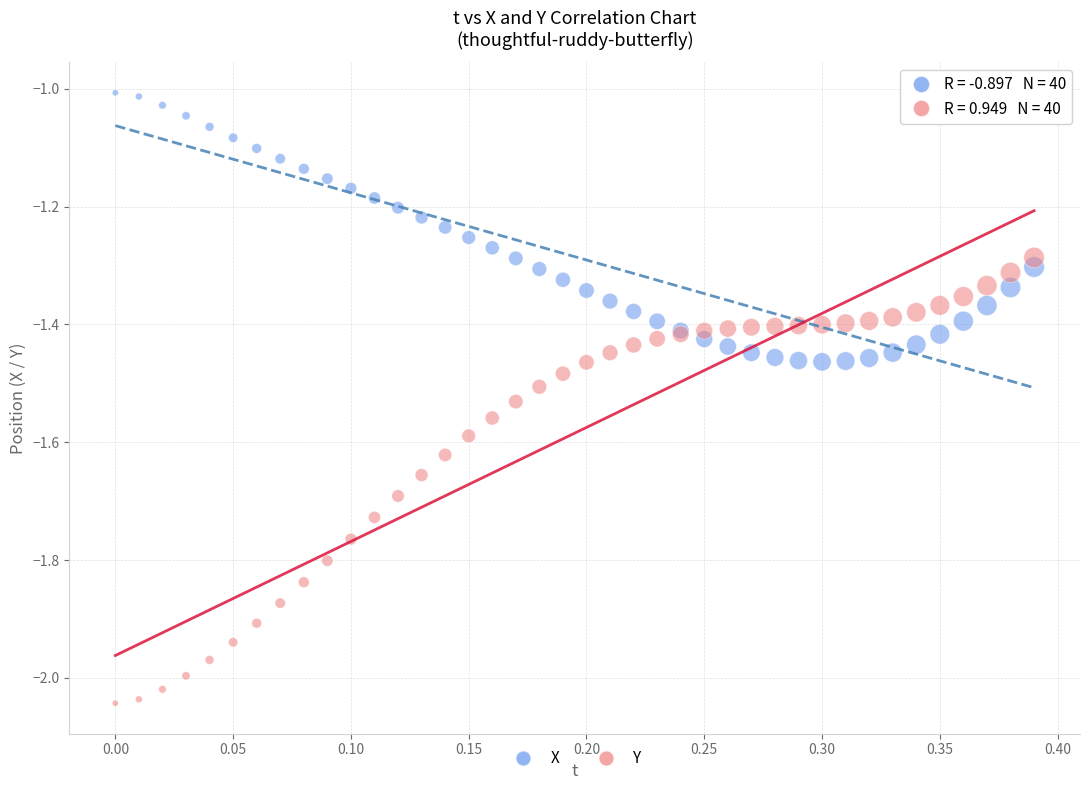

What is the X range (max minus min) for the scatter plot?

0.4